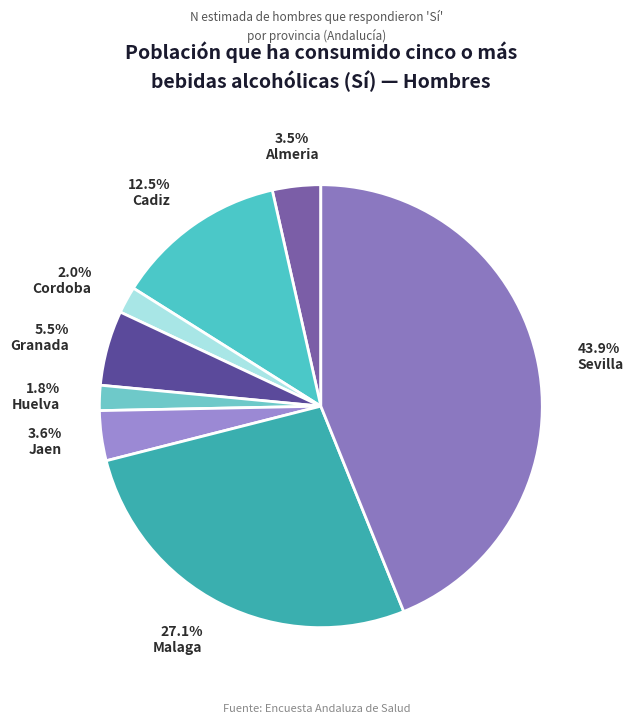

Combined, do Granada and Sevilla account for over 50%?

No